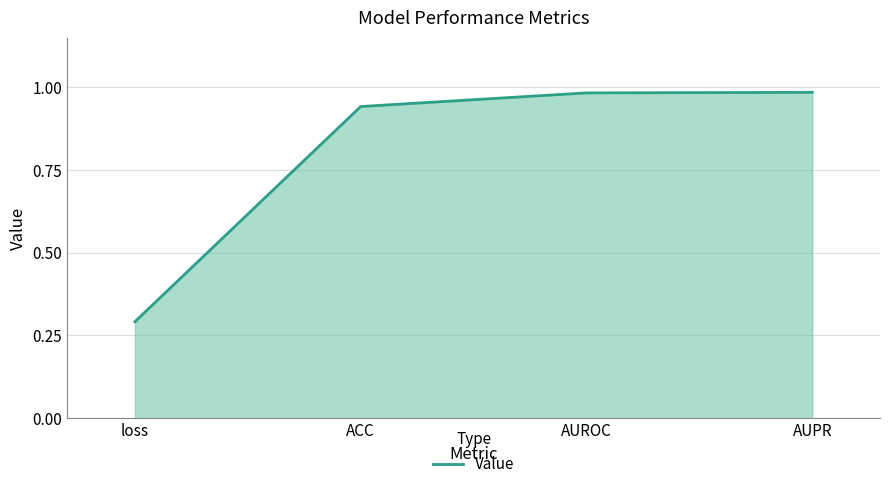

What is the average value?

0.8